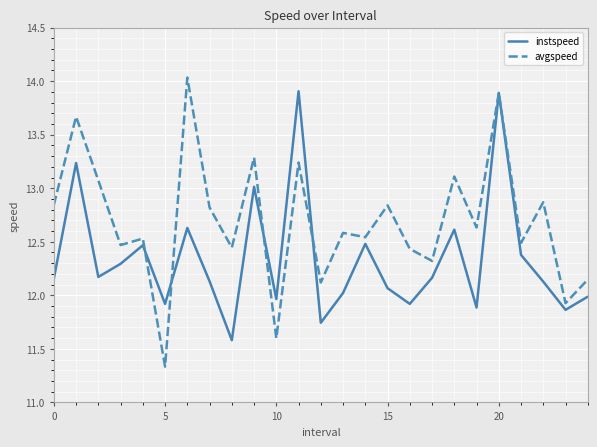

Which series has the largest range (max minus min)?

avgspeed